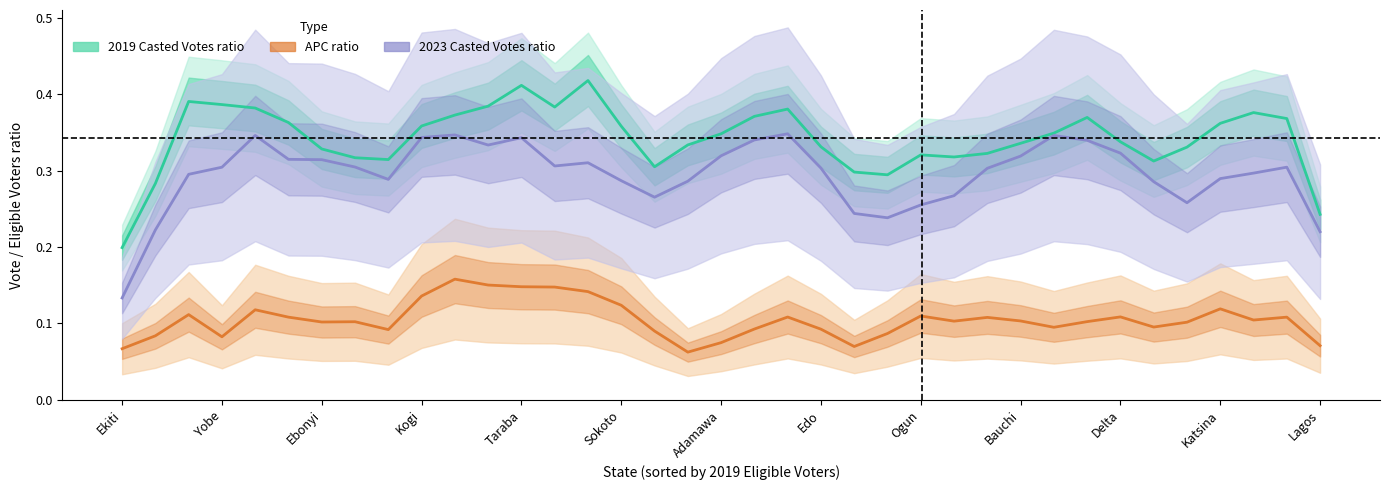

What is the minimum value for 2019 Casted Votes ratio?

0.2